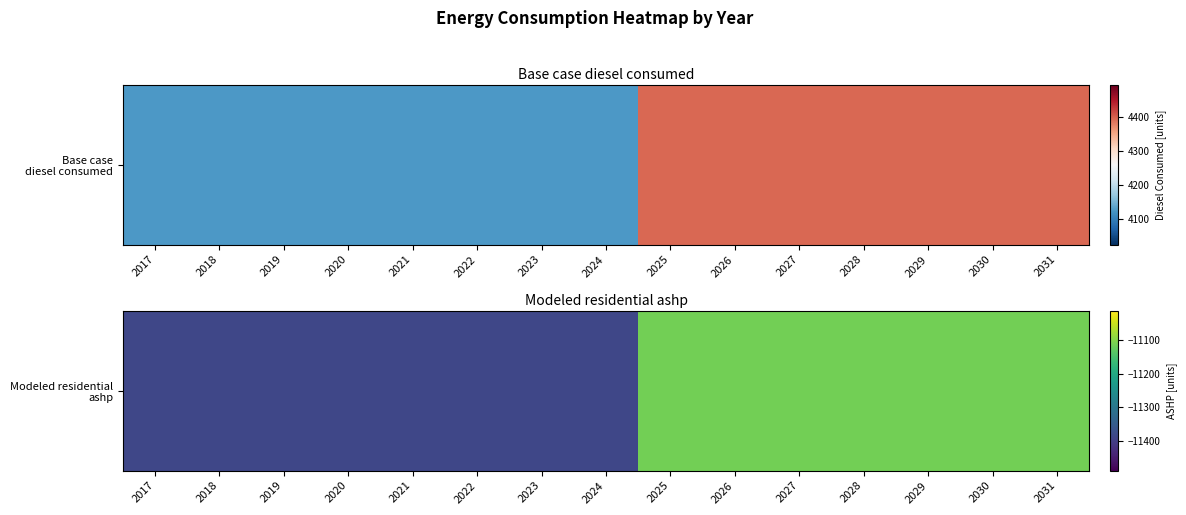

Rank the categories by value from lowest to highest.

2017, 2018, 2019, 2020, 2021, 2022, 2023, 2024, 2025, 2026, 2027, 2028, 2029, 2030, 2031